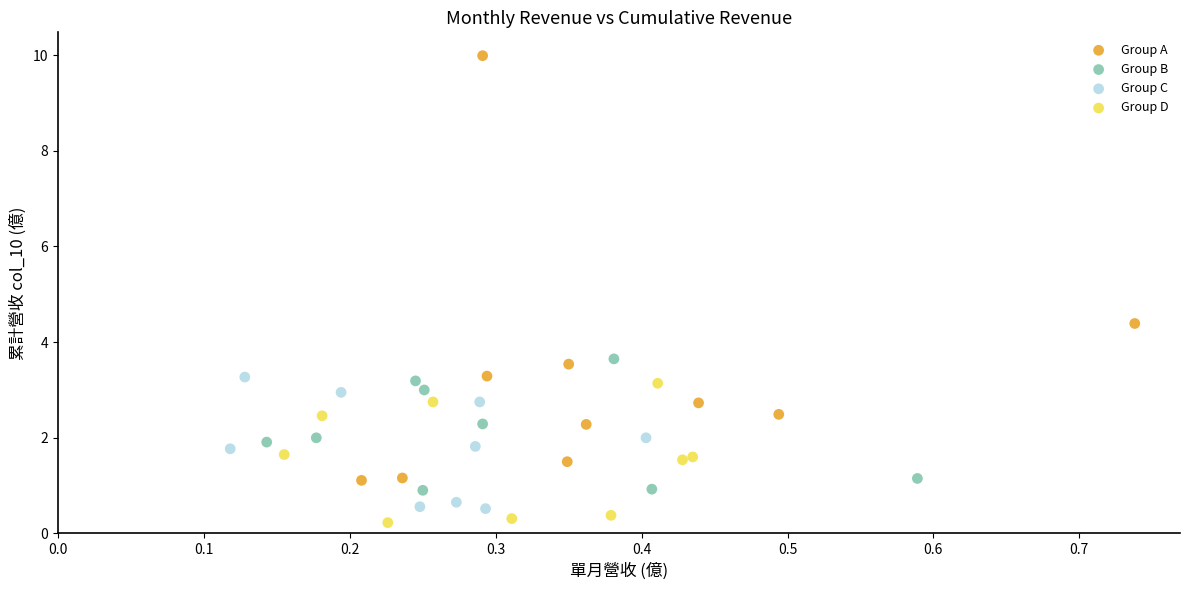

Which series has the largest Y range (max minus min)?

Group A